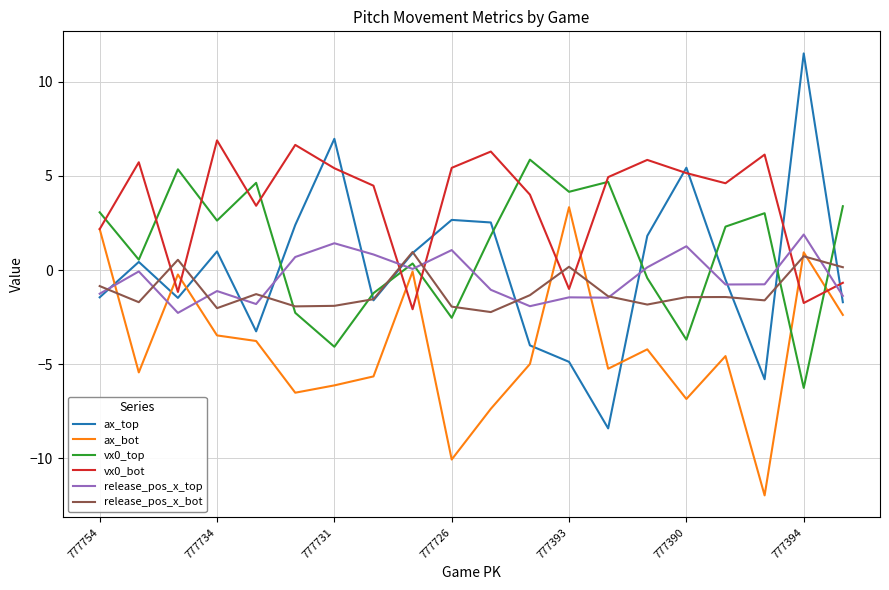

Which series has the largest range (max minus min)?

ax_top